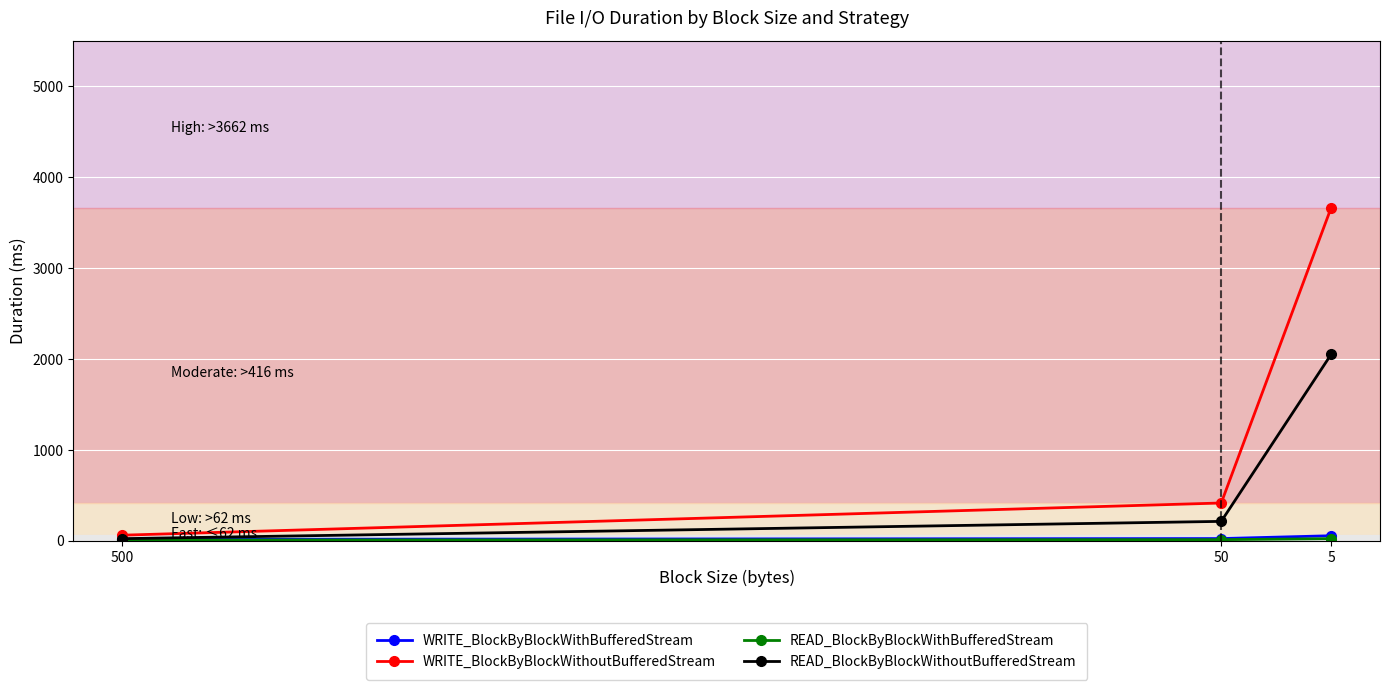

Is it true that WRITE_BlockByBlockWithBufferedStream equals 23 at 5?

False